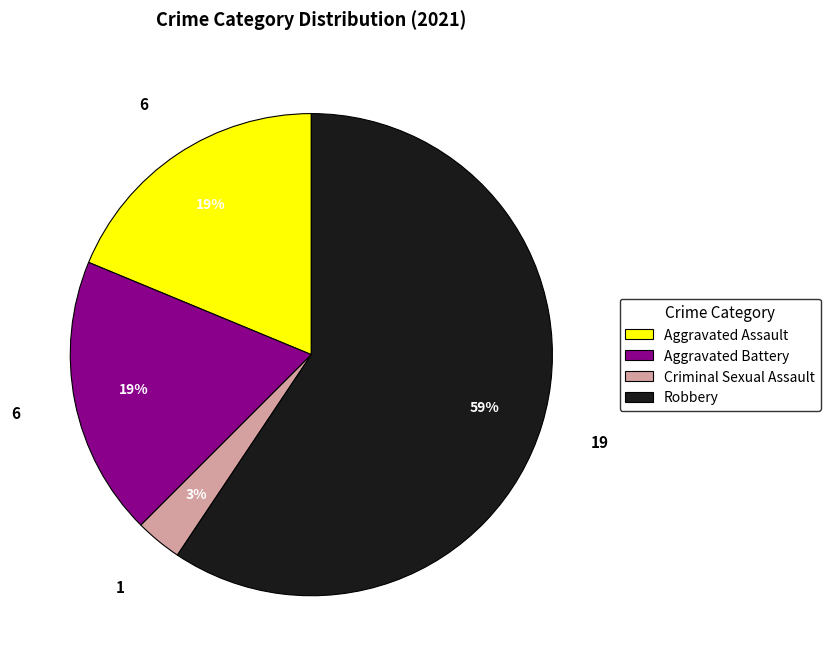

How many segments does this pie chart have?

4